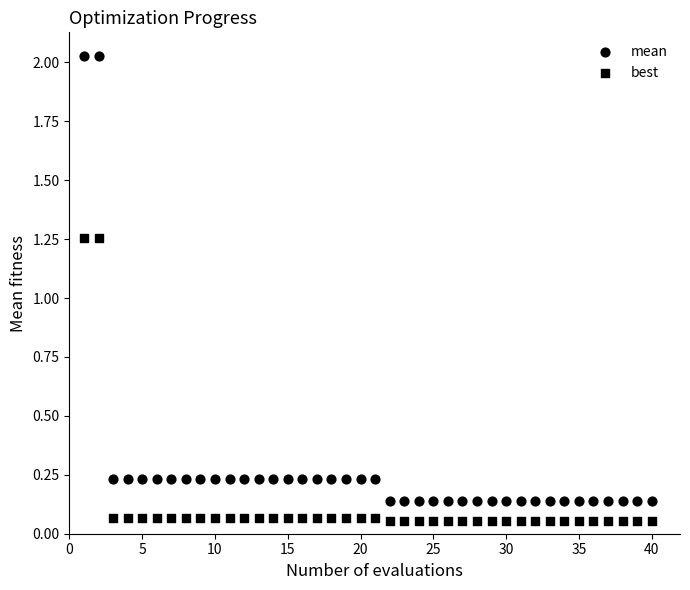

Count the number of points in this scatter plot.

80